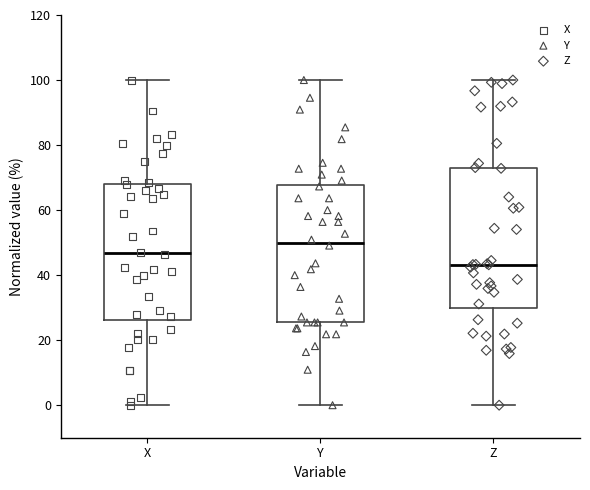

Which box has the lowest median line?

Z